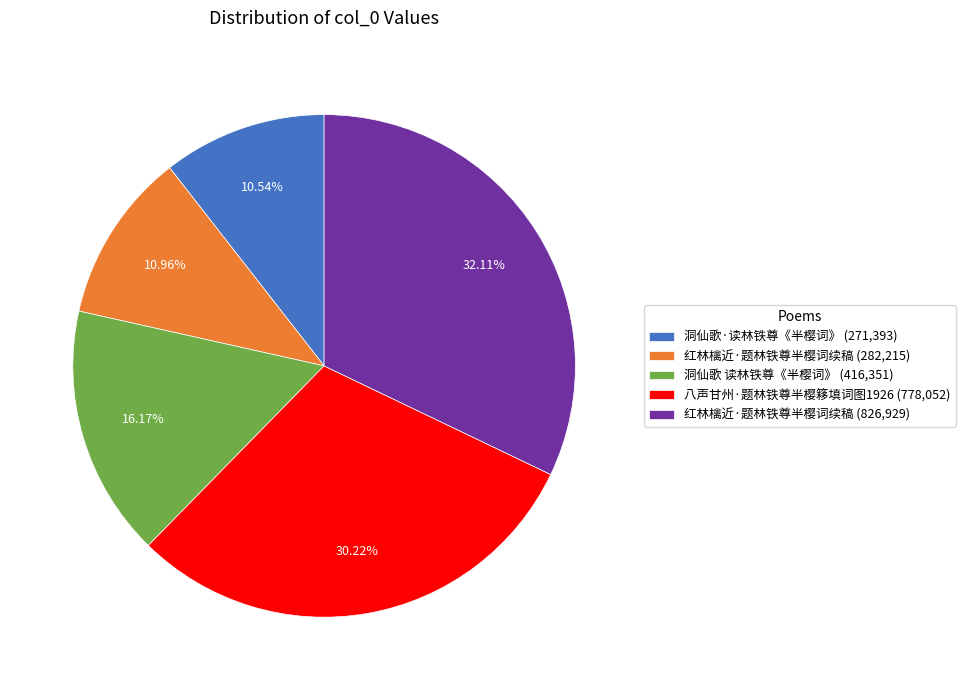

Does any single category account for the majority?

No